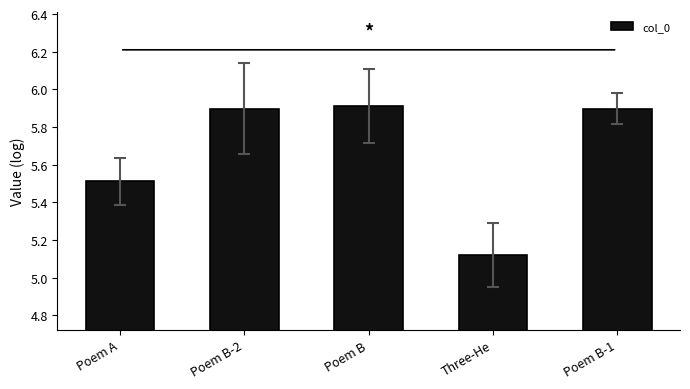

True or false: the data shows 5.9 at Poem B-2.

True